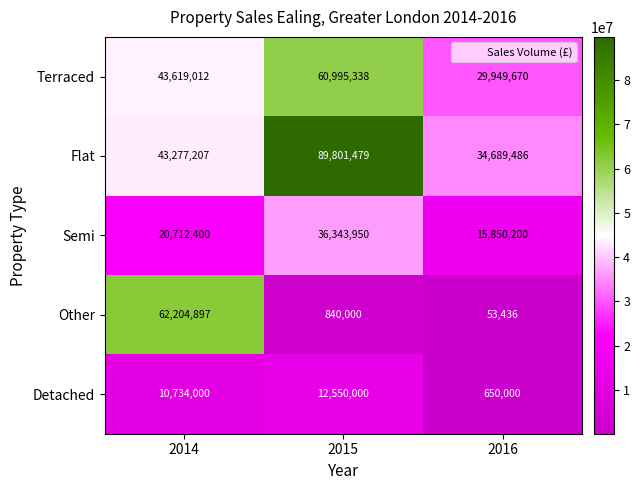

What is the spread (max minus min) of values at 2015?

88961479